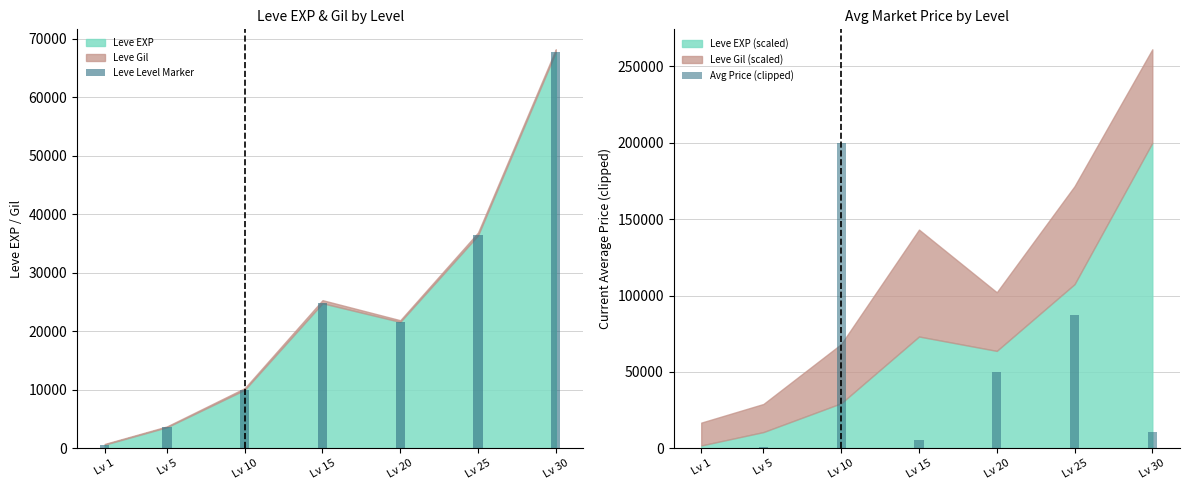

What is the maximum value for Leve Level Marker?

67730